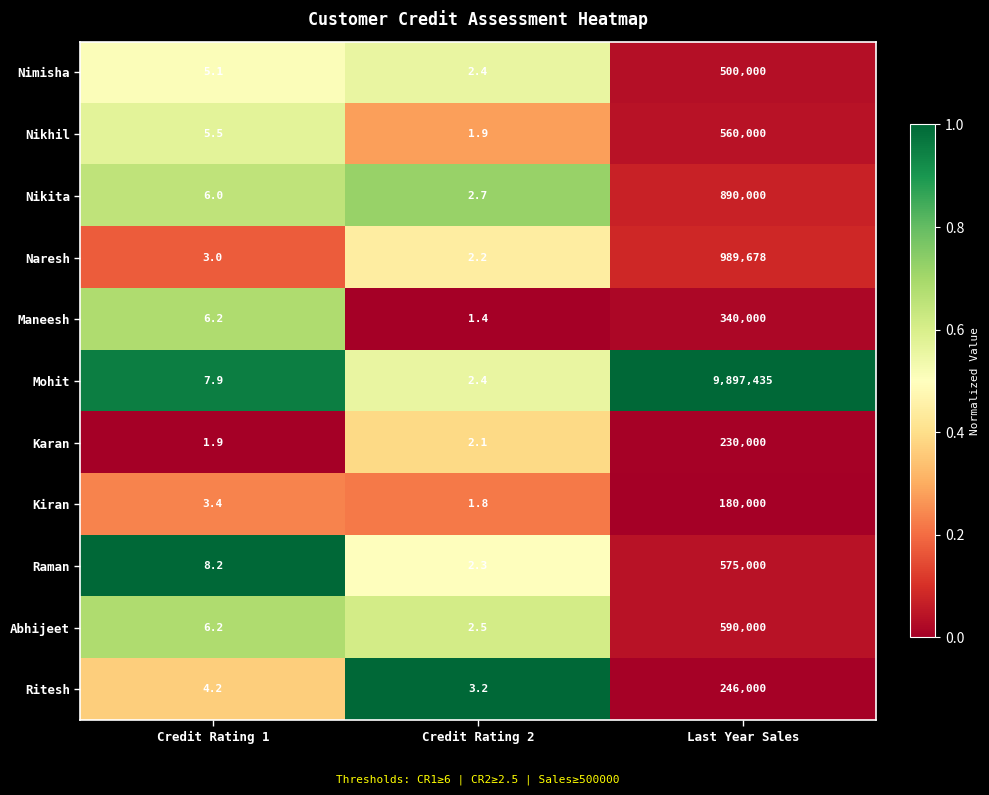

True or false: Karan has a value of 3.2 at Credit Rating 1.

False